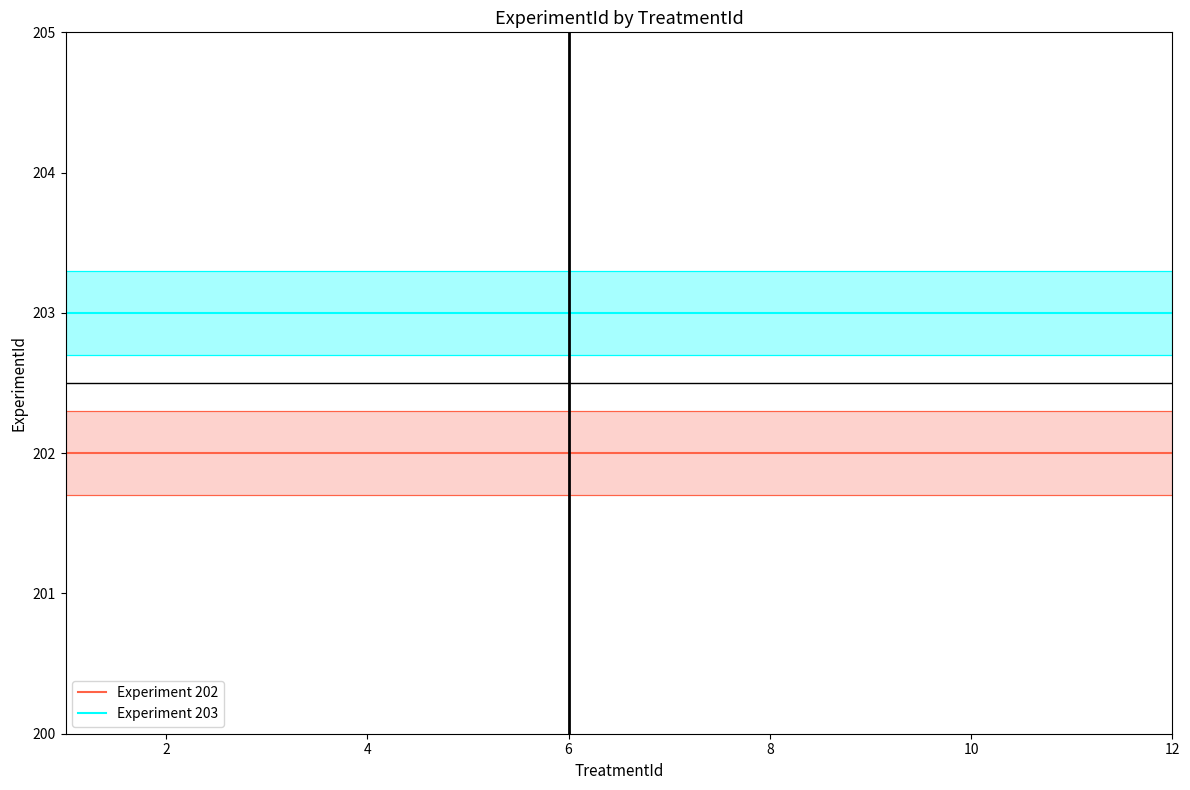

Is it true that Experiment 203 equals 203 at 2?

True